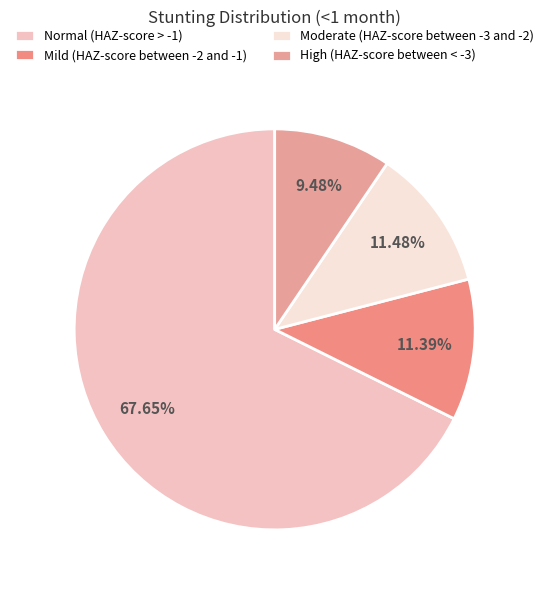

To the nearest percent, what percentage of the pie is High (HAZ-score between < -3)?

9%